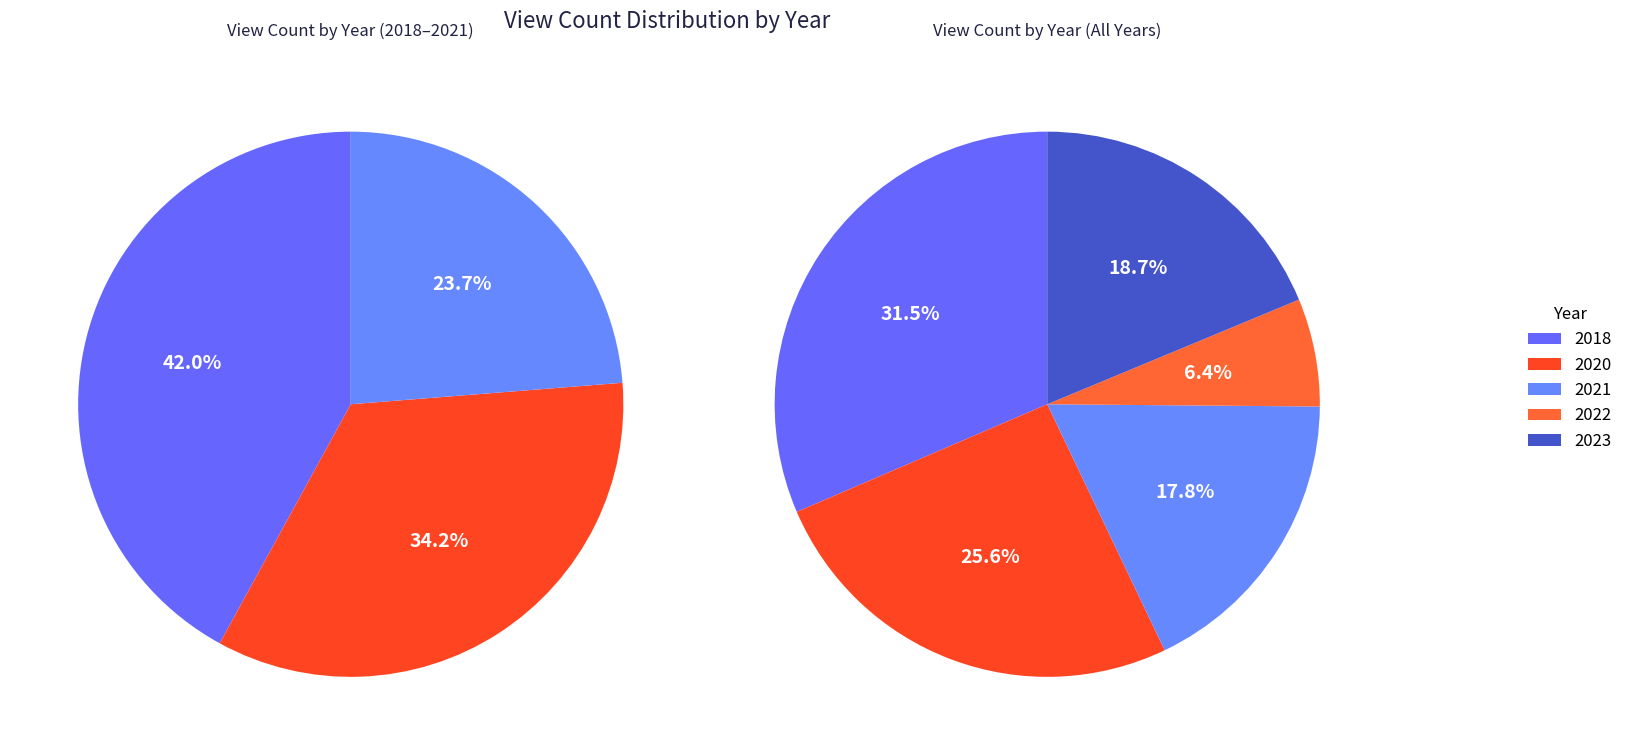

How many slices are in this pie chart?

8